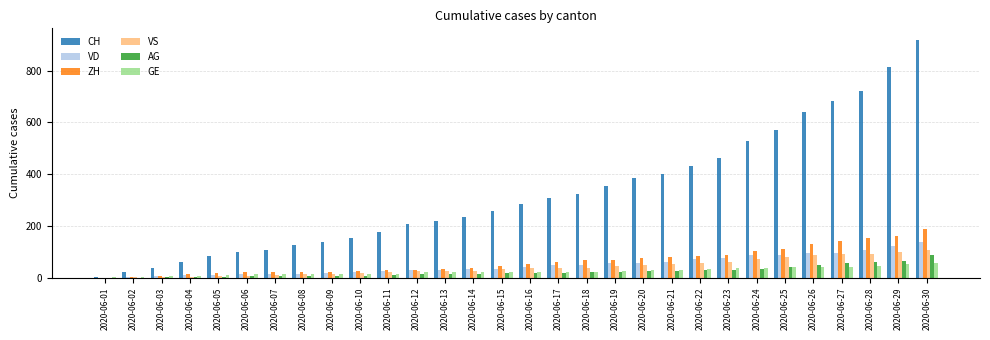

What are all the series names shown in the legend?

CH, VD, ZH, VS, AG, GE